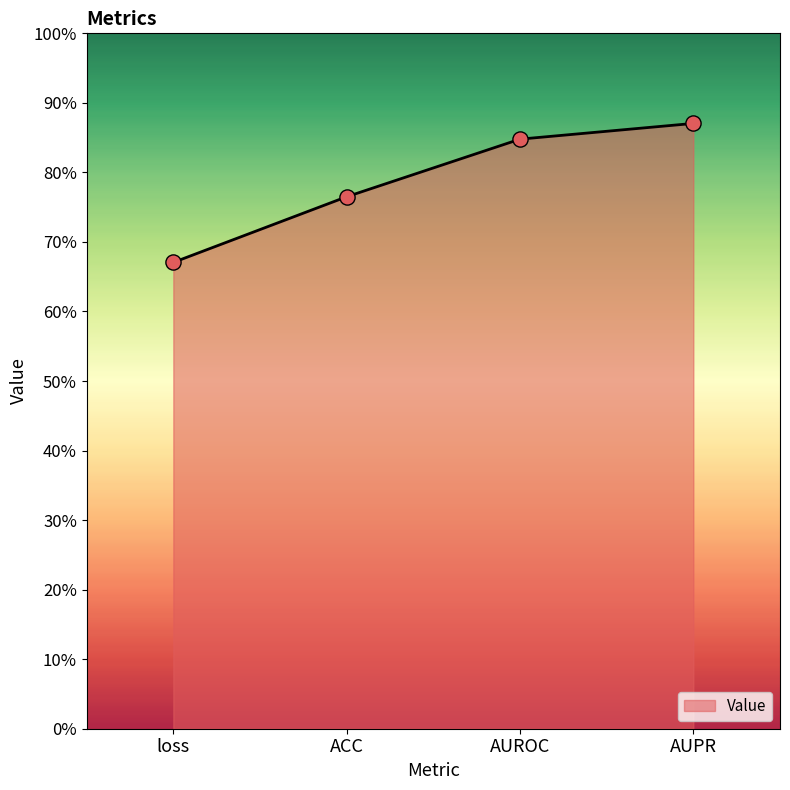

Which has a higher value, loss or AUROC?

AUROC